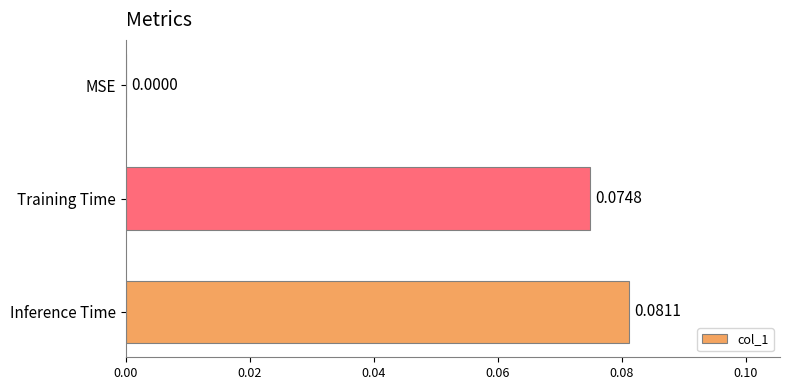

Which label corresponds to the largest value in the chart?

Inference Time